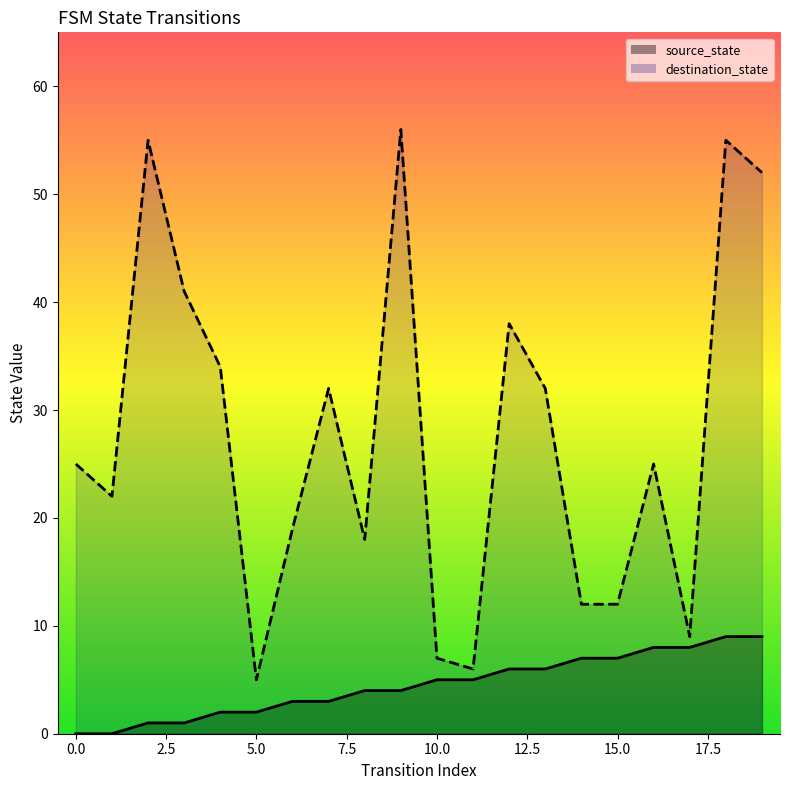

At which label is destination_state closest to 30?

7